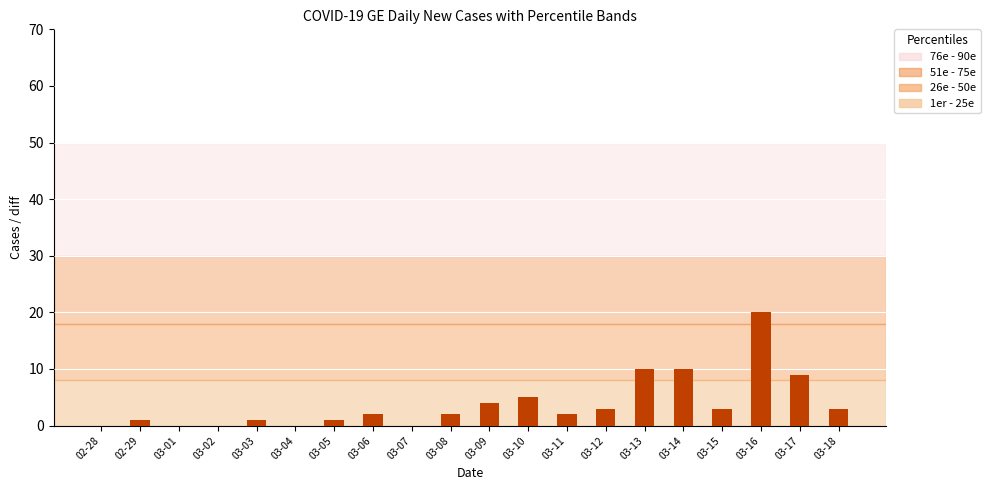

Reading right to left, transcribe all the data shown in this chart.

3	9	20	3	10	10	3	2	5	4	2	0	2	1	0	1	0	0	1	0